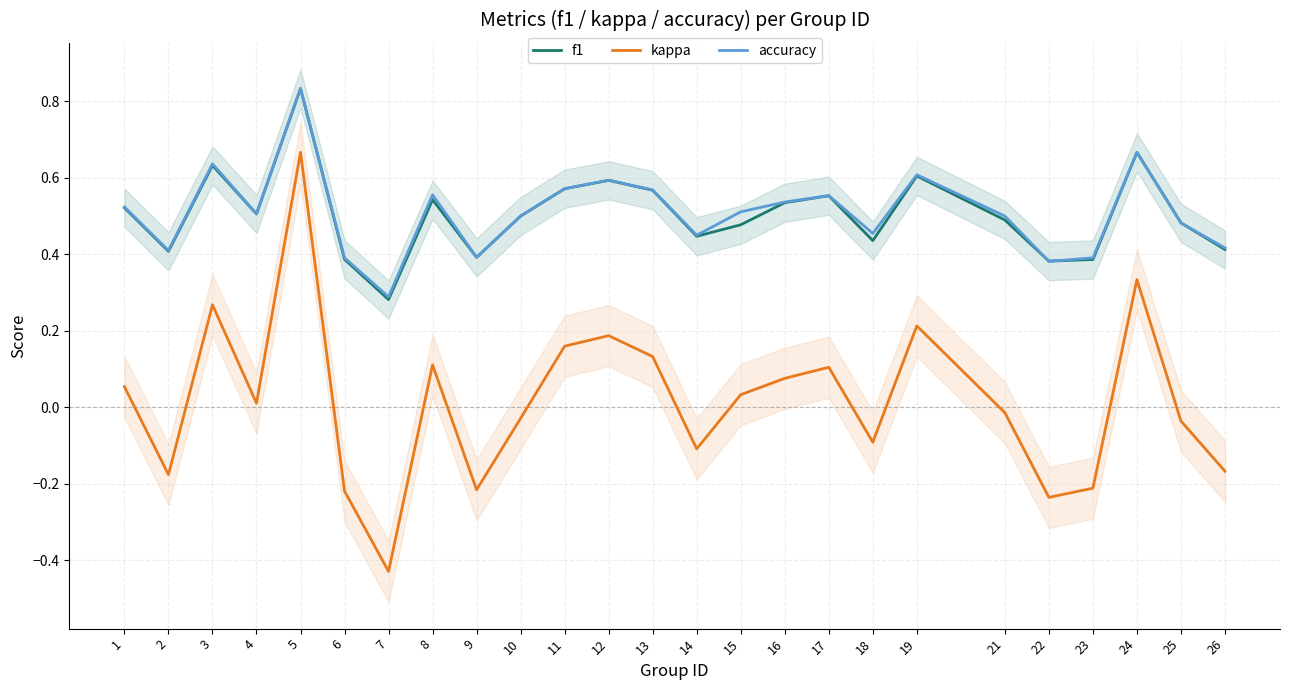

What is the value of the kappa point at the 17th from the left?

0.1